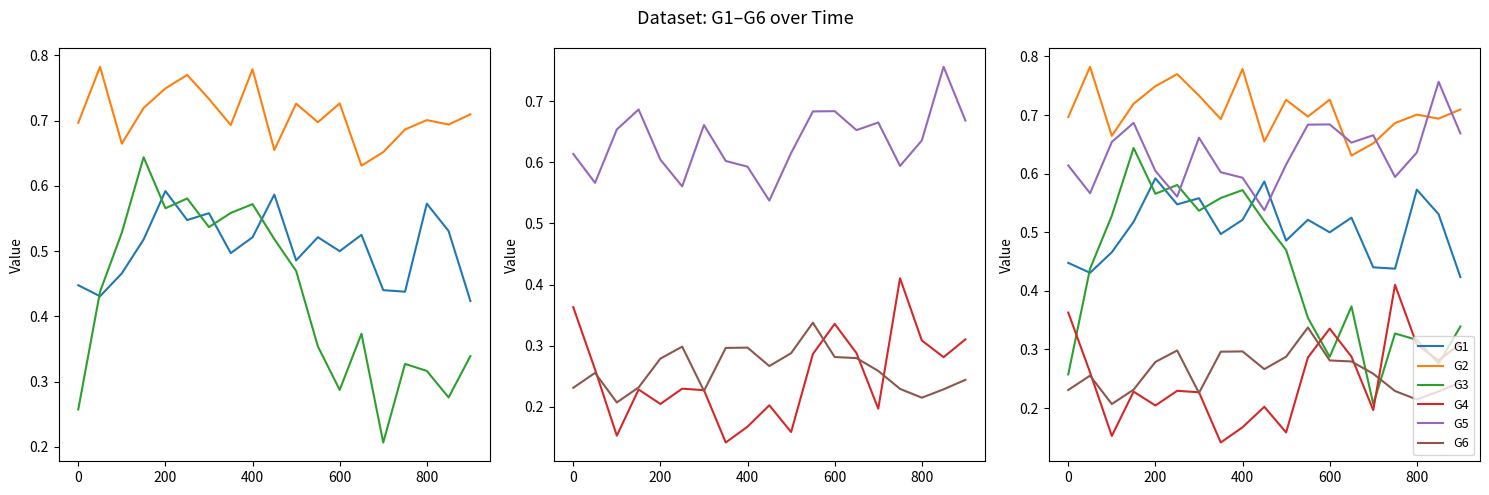

How many intersections are there between G1 and G5?

2